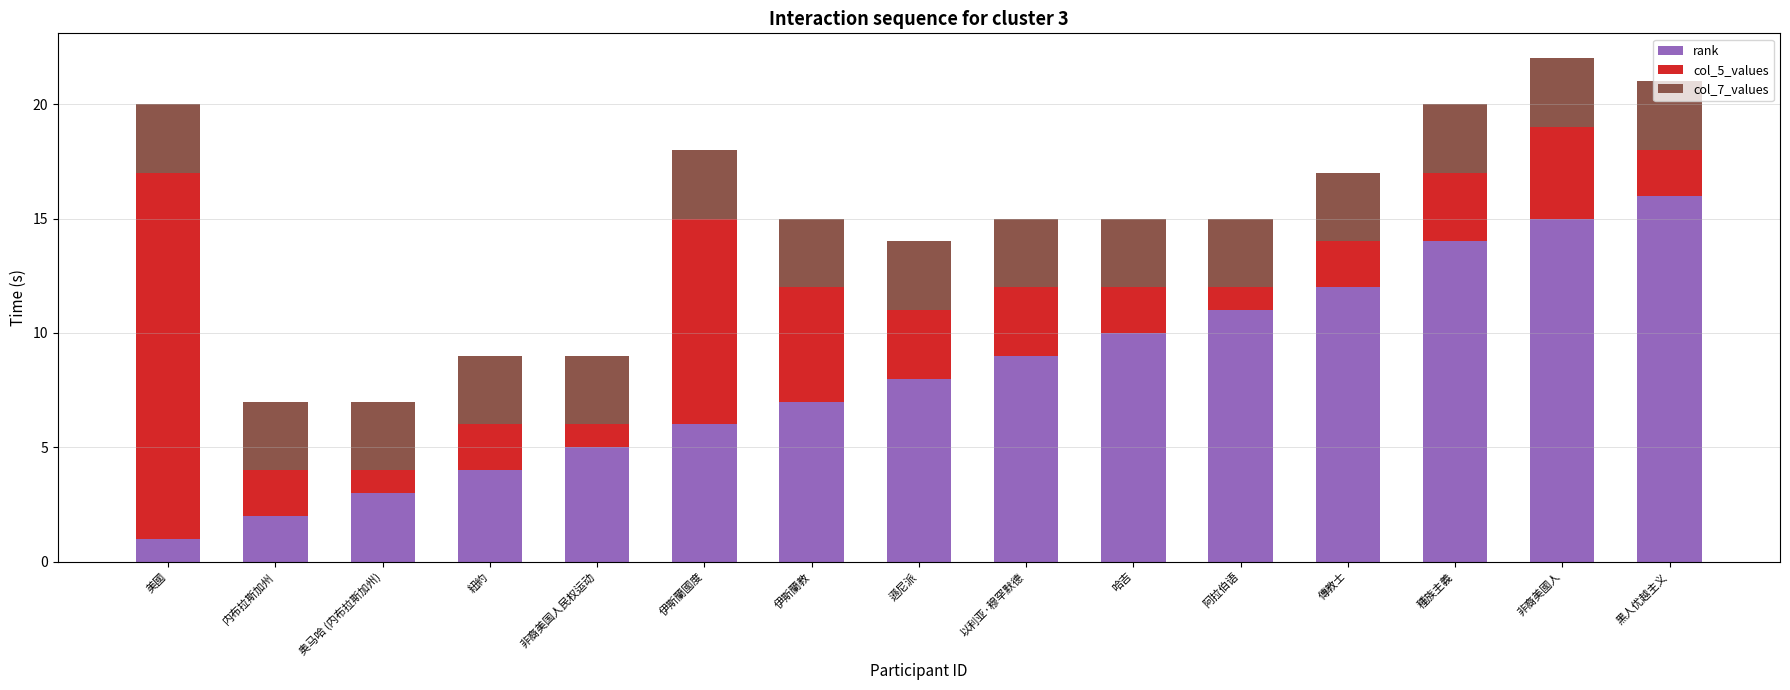

What is the total value across all series at 黑人优越主义?

21